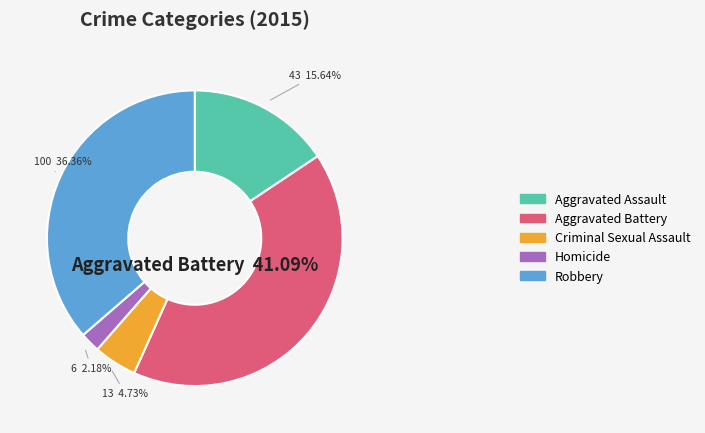

The Aggravated Battery slice represents 52% of the pie. True or false?

False